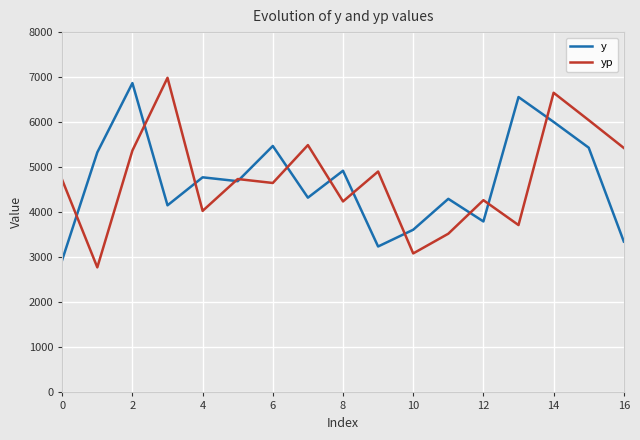

Which series has the widest spread of values?

yp